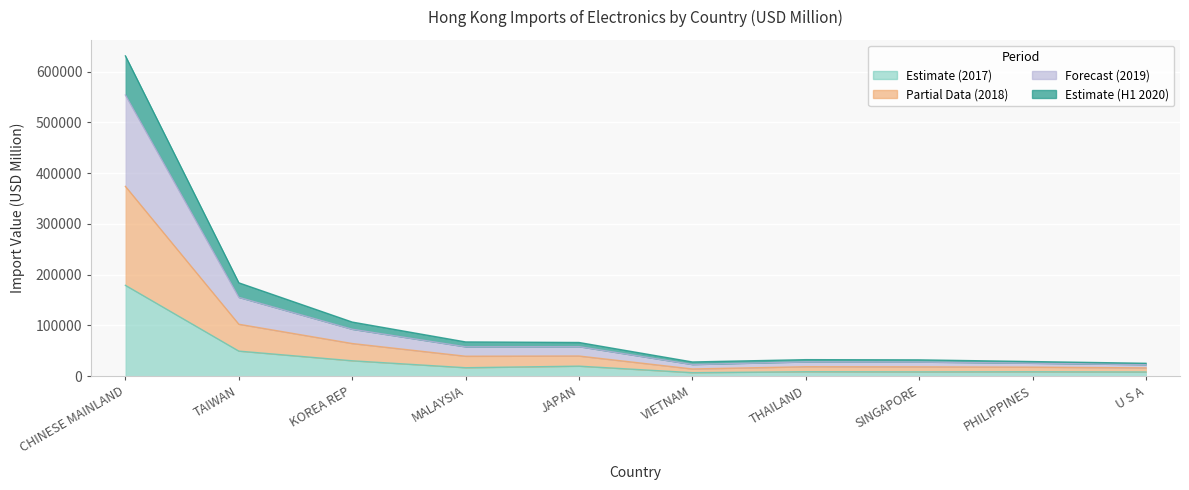

Reading right to left, what are all the values shown in this chart?

201712 (USD M): 8091.1	8512.4	8321.0	8590.7	6762.7	19601.8	16510.1	30189.0	49272.1	178930.0
201812 (USD M): 16211.5	17615.4	18239.1	18483.9	14047.2	39573.2	39154.6	64206.9	102244.9	373994.1
201912 (USD M): 25233.6	28656.9	32019.5	32420.4	27877.9	66260.9	67349.6	106522.2	183873.8	631266.8
202006 (USD M): 22544.2	25388.4	27784.7	28079.3	22814.9	58063.1	57712.9	92307.1	155220.9	554182.2